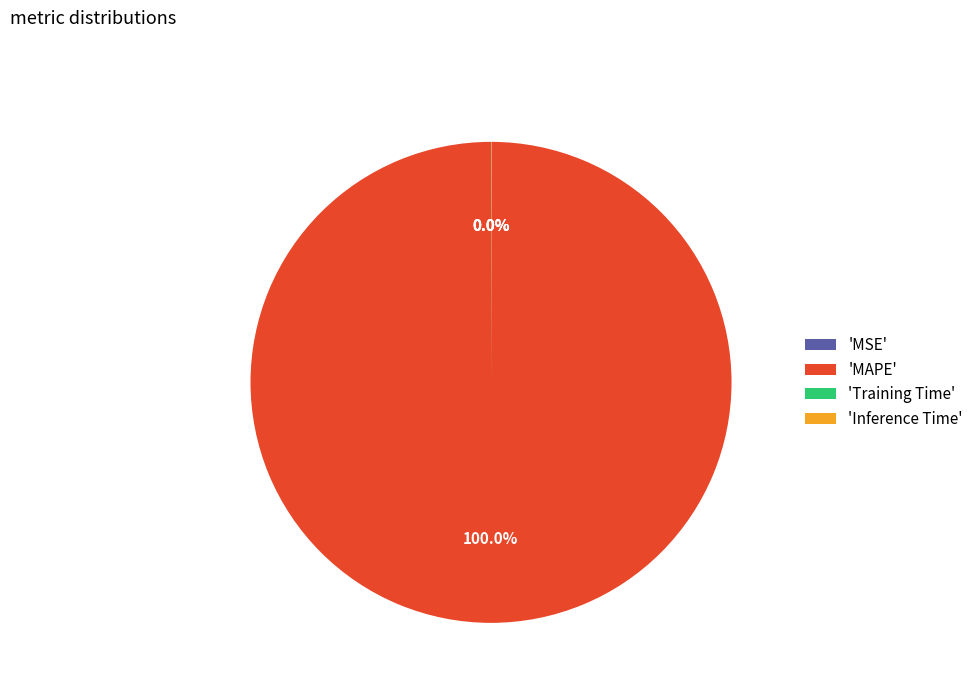

Which category has the biggest portion of the pie?

'MAPE'